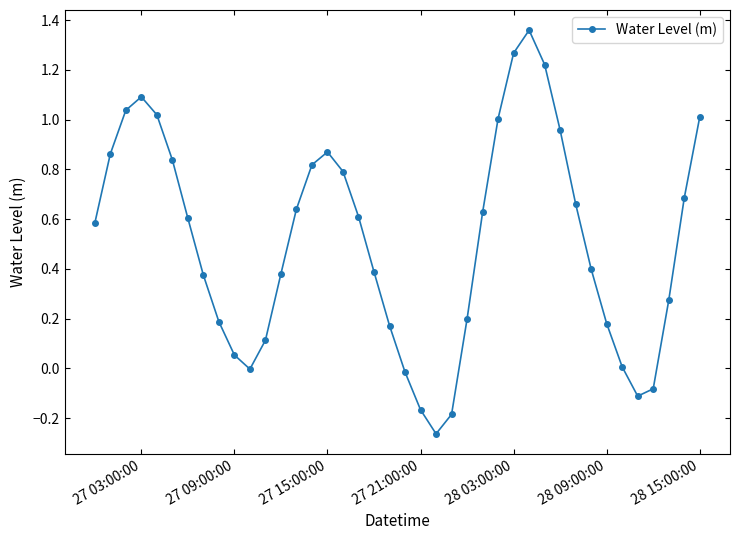

How many categories are shown in the chart?

40